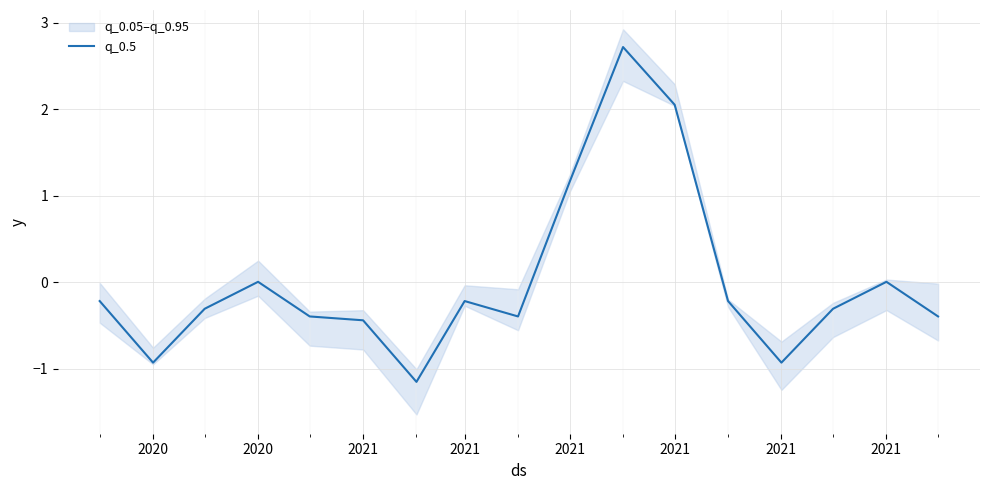

What is the difference between the second highest and second lowest values?

3.0